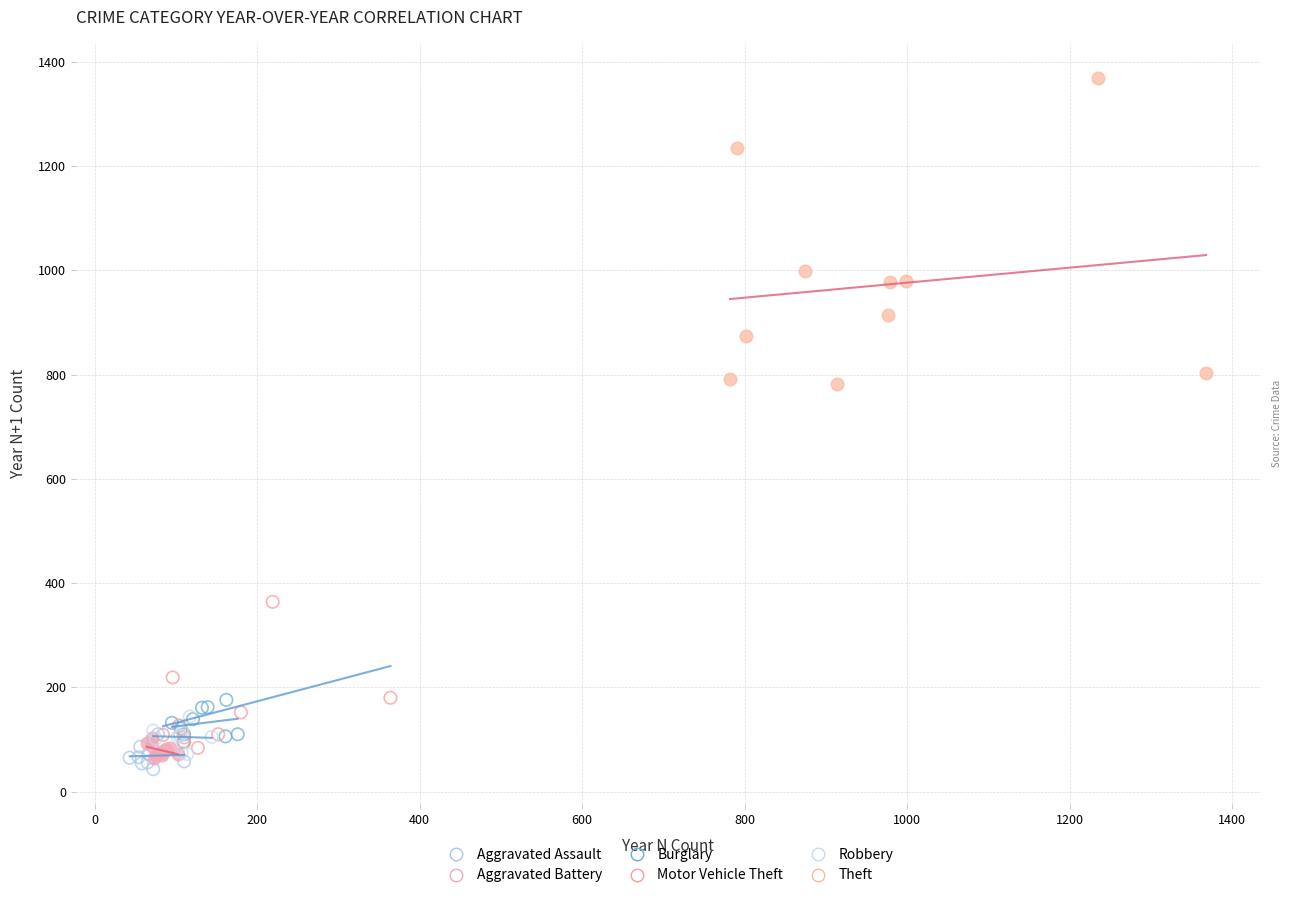

Which series has the widest spread of Y values?

Theft